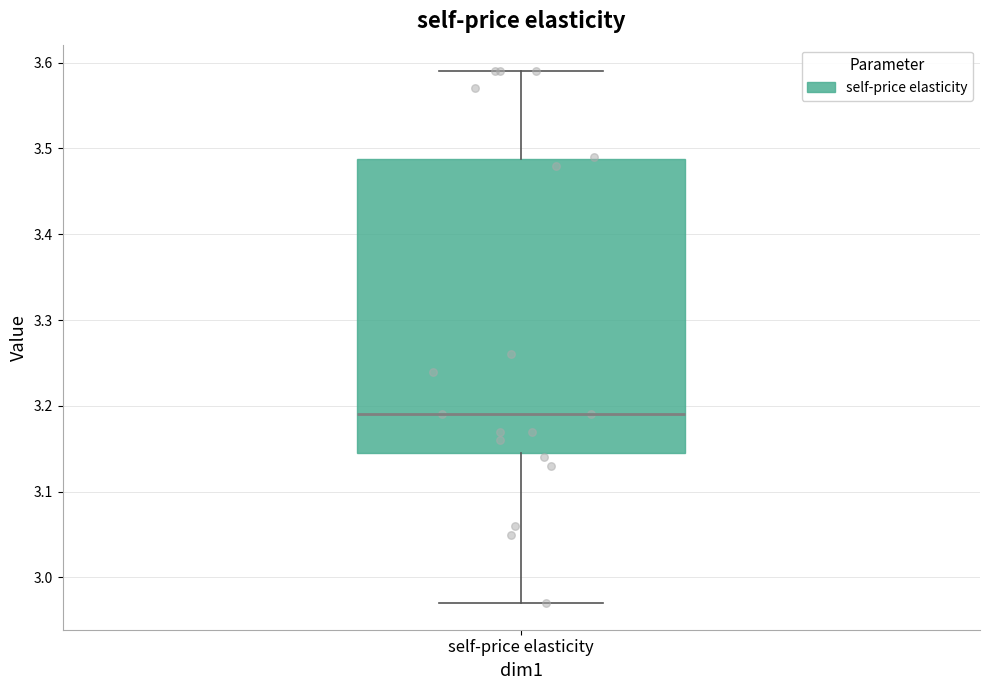

Where does the lower whisker of the box for self-price elasticity end on the y-axis? The values are not printed on the chart, so give them approximately, as read against the axis.

2.97